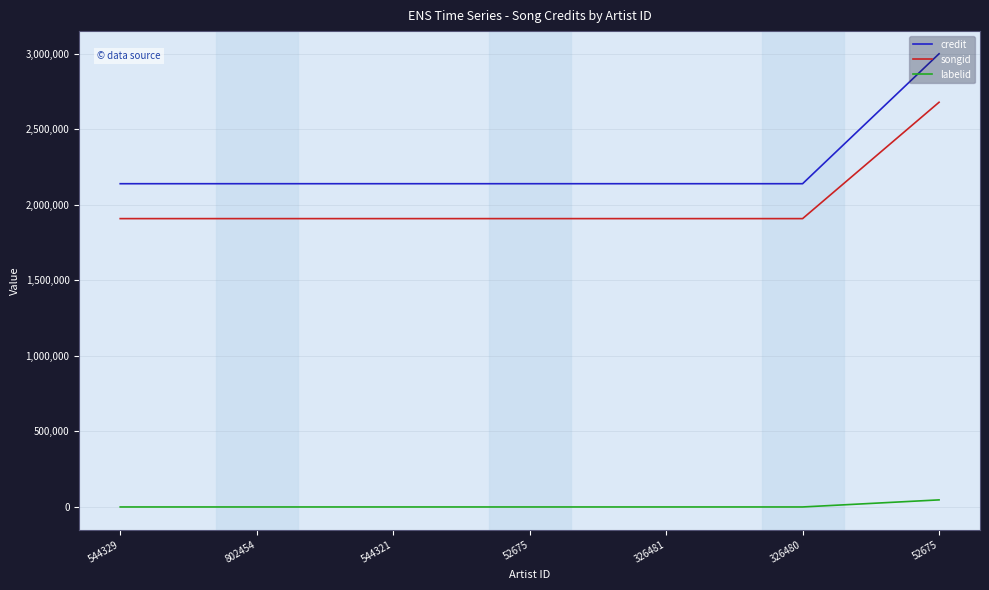

Is it true that songid equals 2677964 at 52675?

True